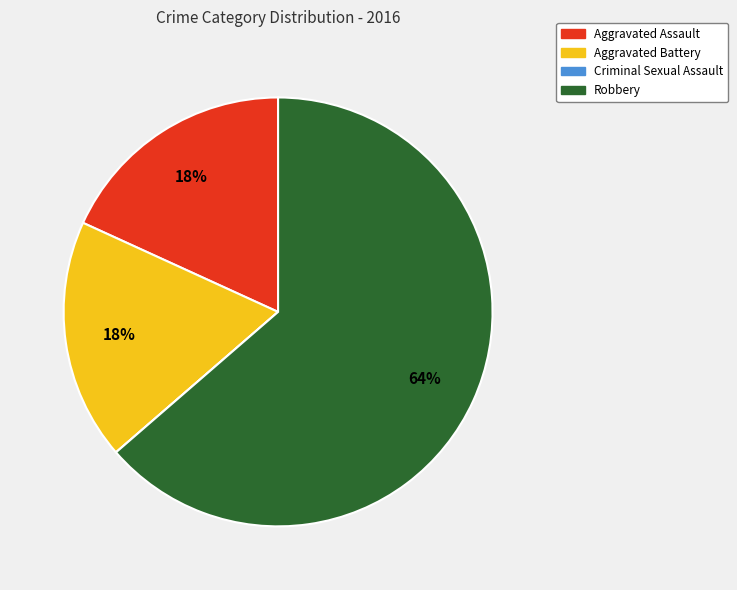

The Robbery slice represents 64% of the pie. True or false?

True